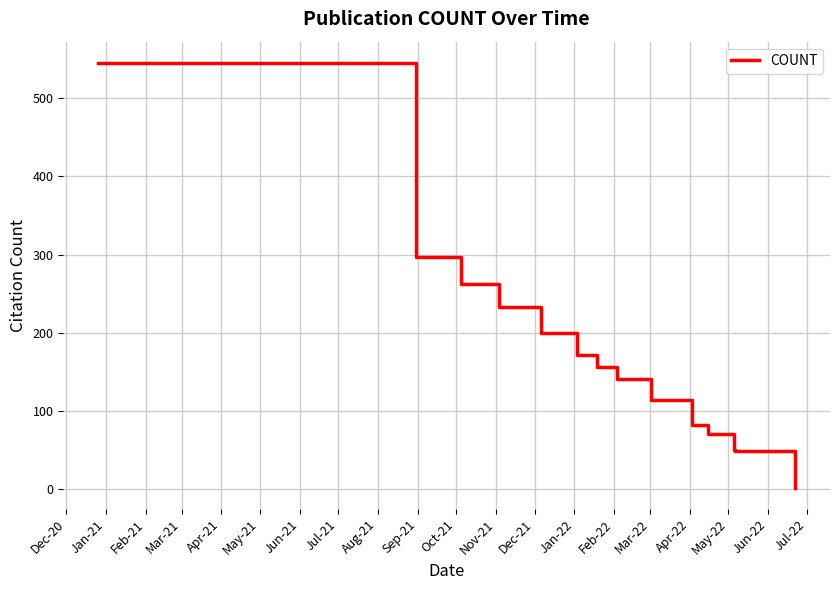

What is the greatest value displayed?

545